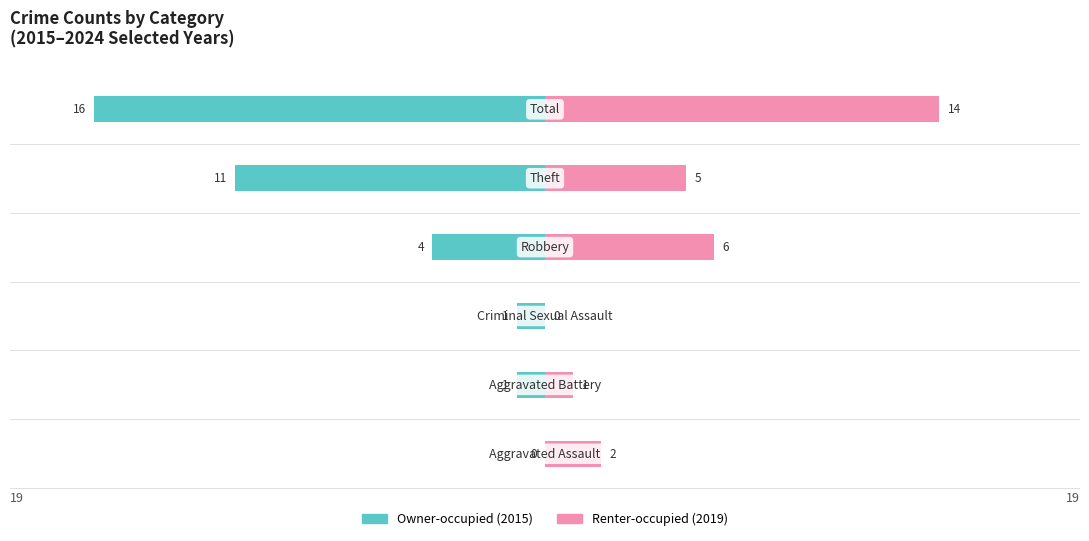

What is the value of the Owner-occupied bar at the 6th from the left?

-16